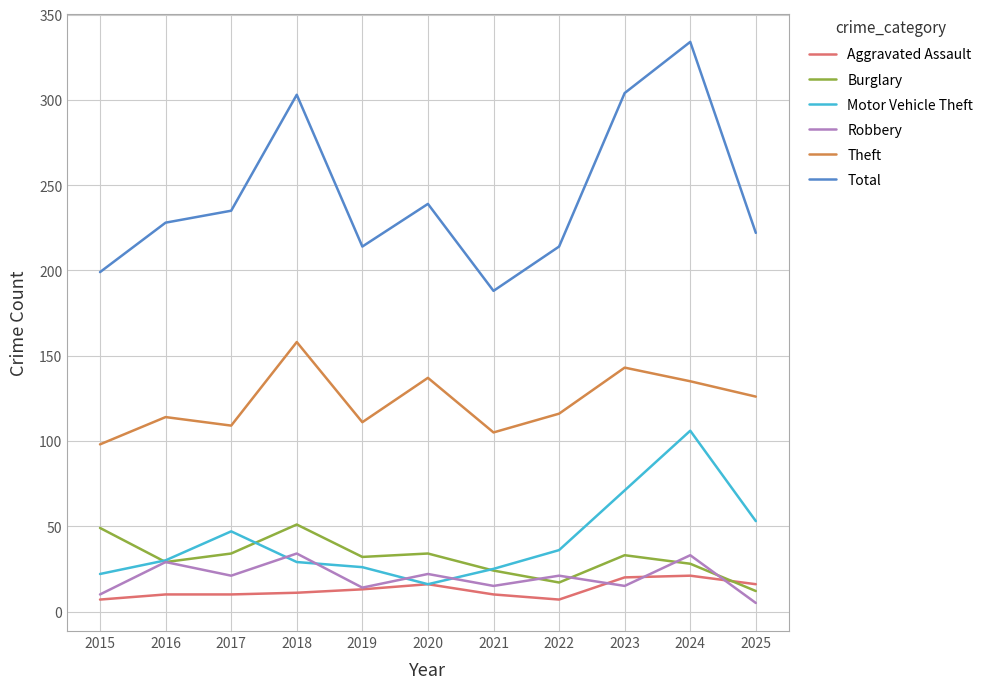

Read the Aggravated Assault value at 2025, to the nearest 10.

20